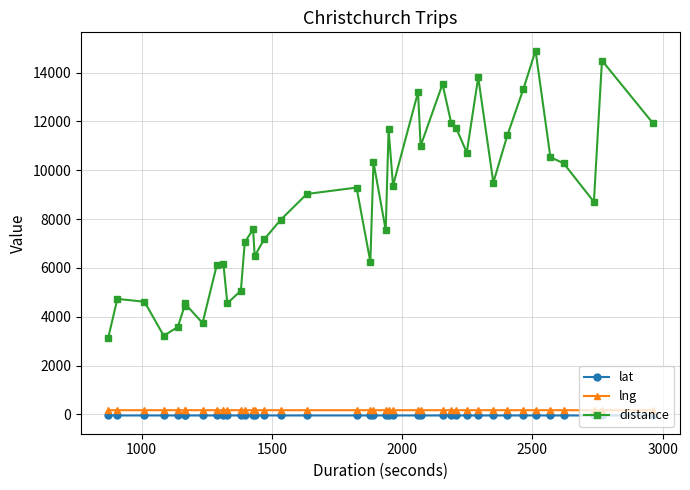

Which series has the widest spread of values?

distance